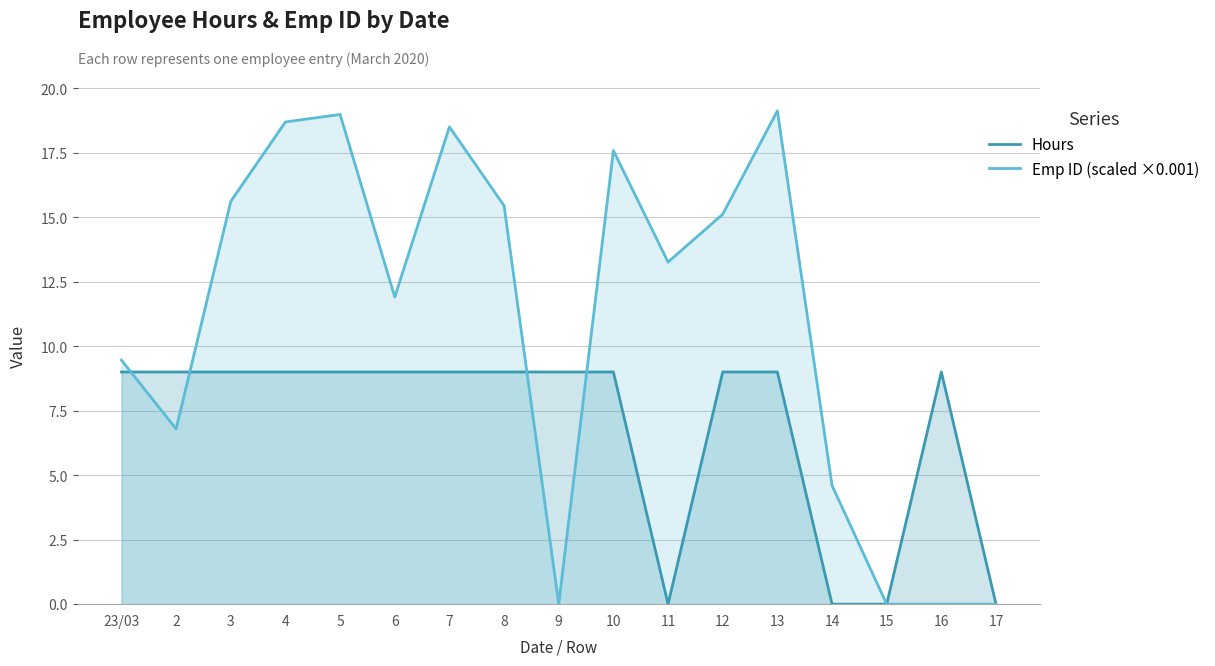

At how many categories does at least one series exceed 12?

9